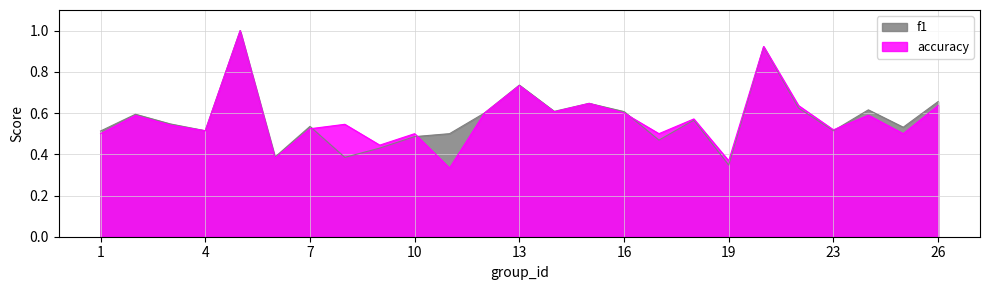

How many interior local valleys does the f1 series have?

8